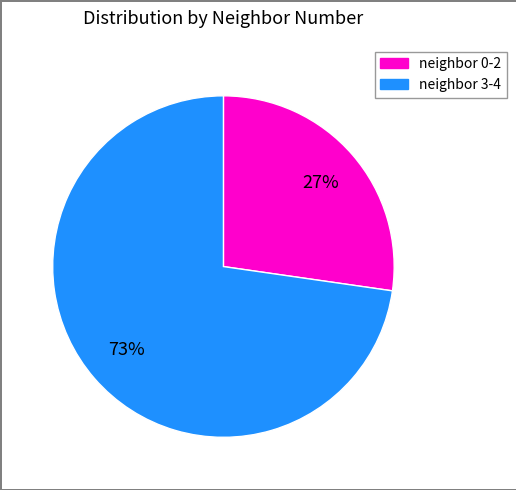

What percentage is the neighbor 0-2 slice, to the nearest percent?

27%